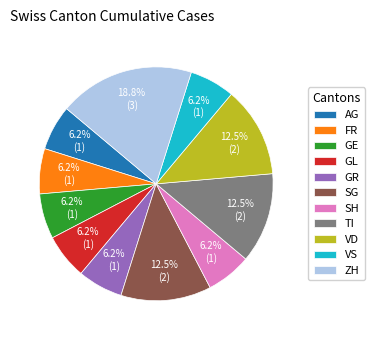

Does AG represent more than half of the total?

No